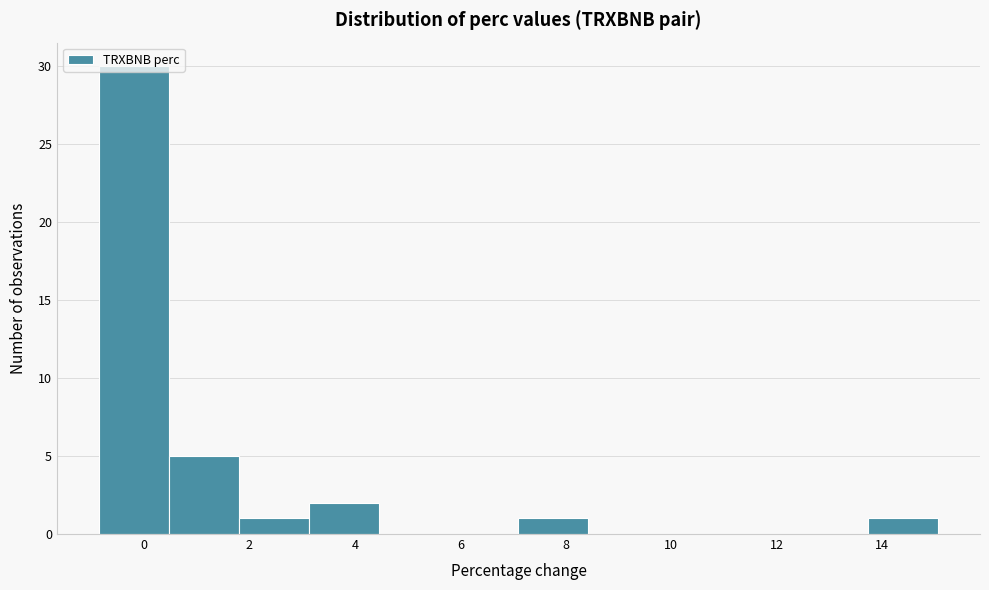

Which range on the x-axis has the tallest bar?

-0.8 to 0.4